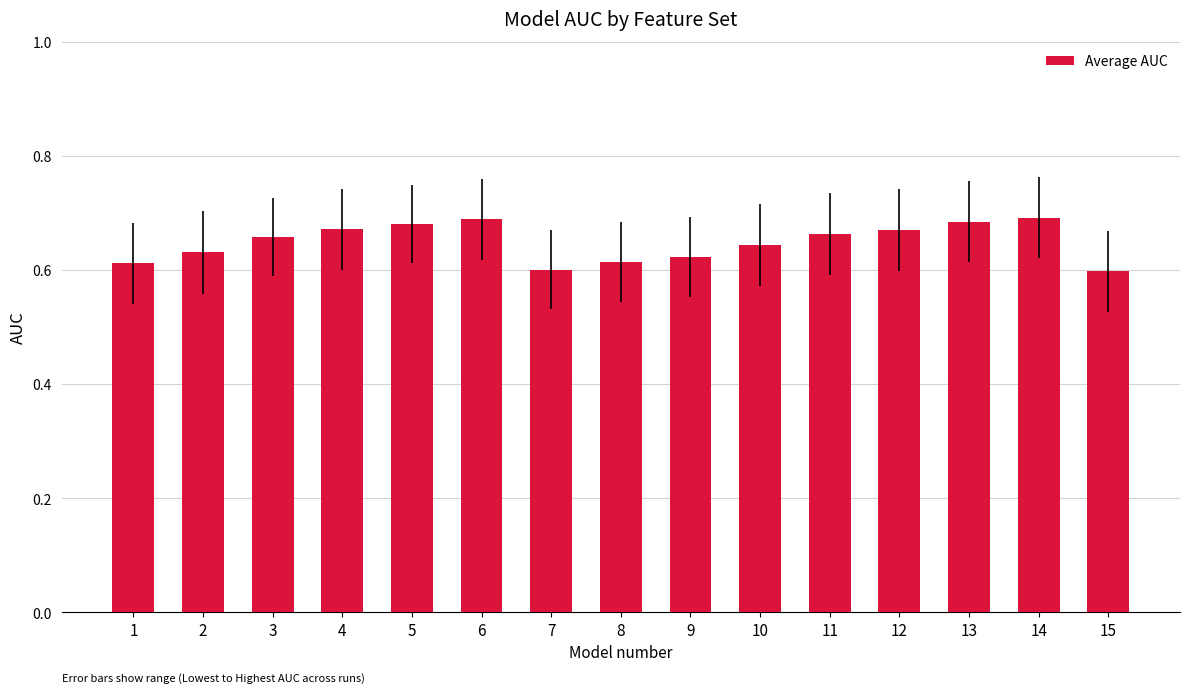

What is the change in value from 6 to 7?

-0.1